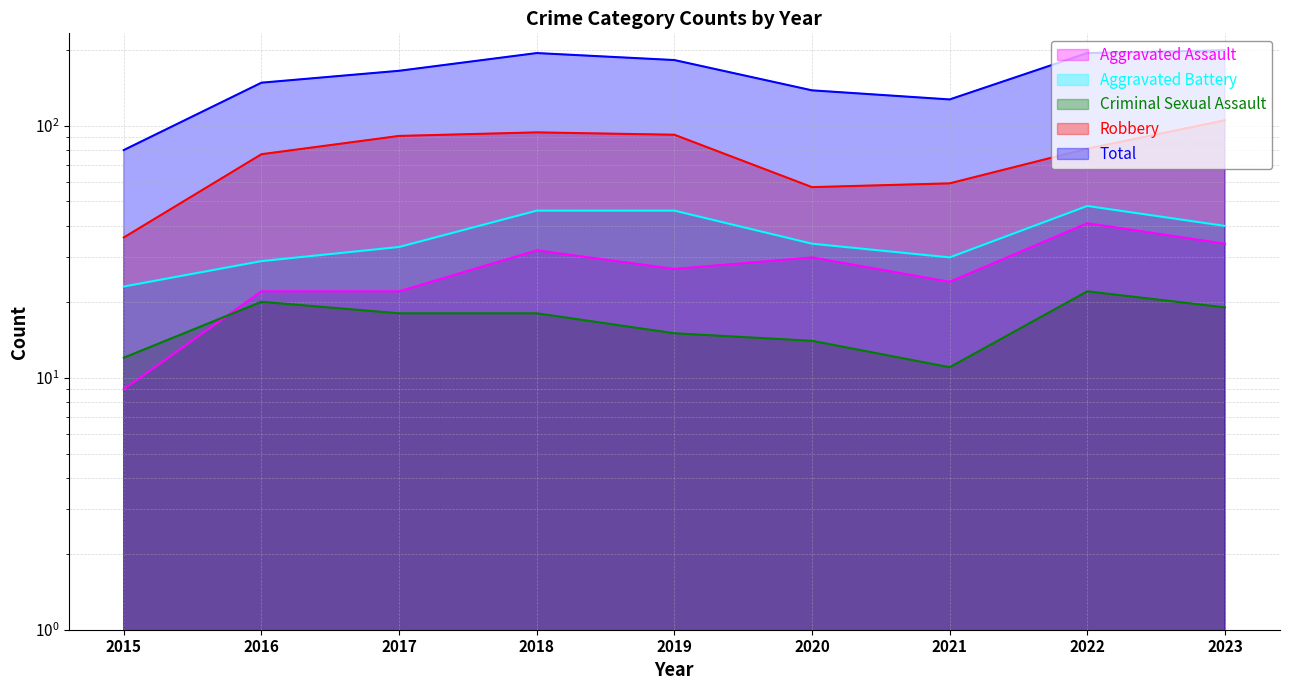

How many interior local valleys does the Aggravated Battery series have?

1